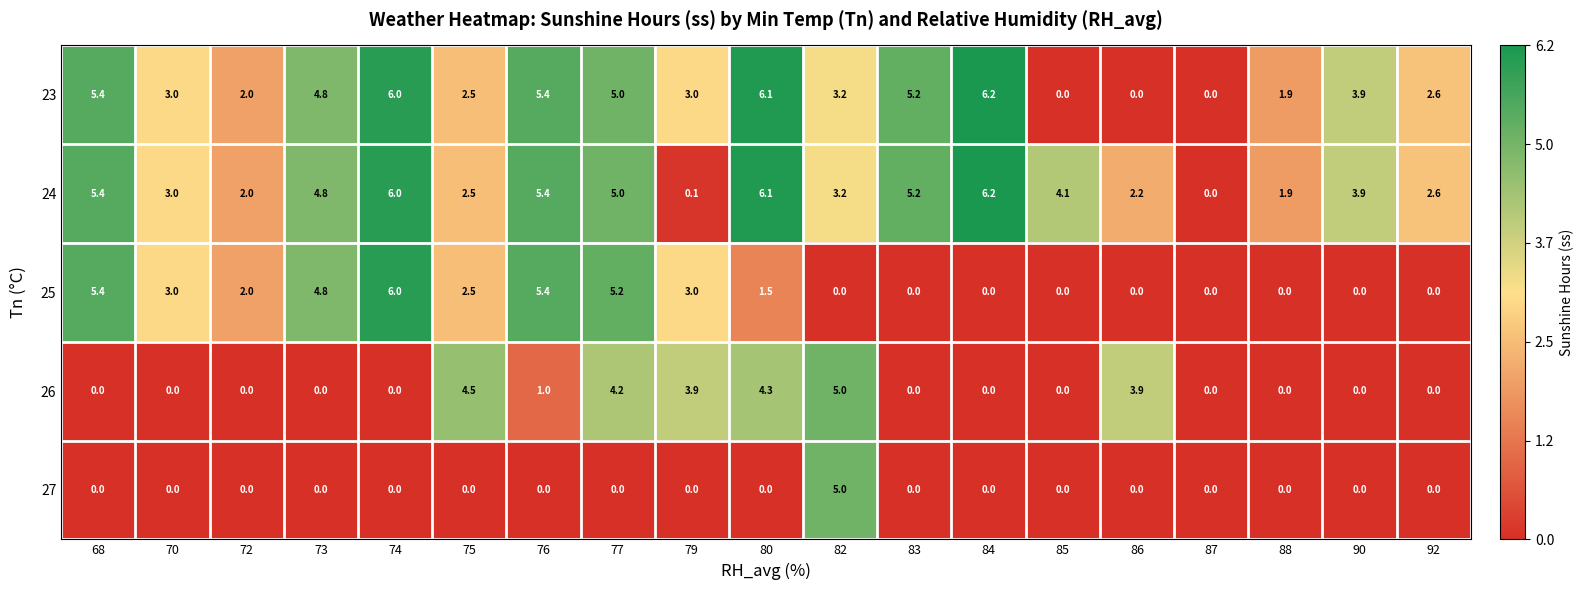

At which category is the sum across all series the highest?

77